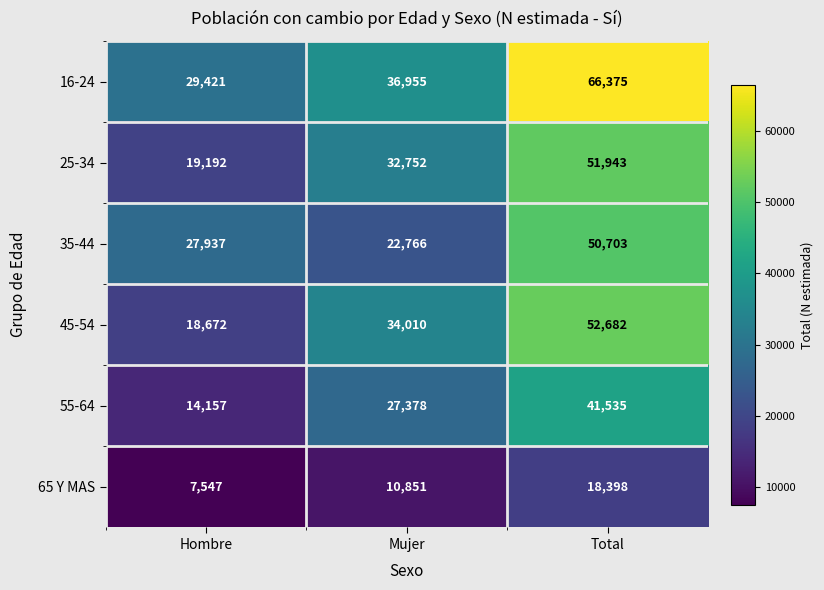

Reading left to right, what are all the values shown in this chart?

16-24: Hombre=29421	Mujer=36955	Total=66375
25-34: Hombre=19192	Mujer=32752	Total=51943
35-44: Hombre=27937	Mujer=22766	Total=50703
45-54: Hombre=18672	Mujer=34010	Total=52682
55-64: Hombre=14157	Mujer=27378	Total=41535
65 Y MAS: Hombre=7547	Mujer=10851	Total=18398